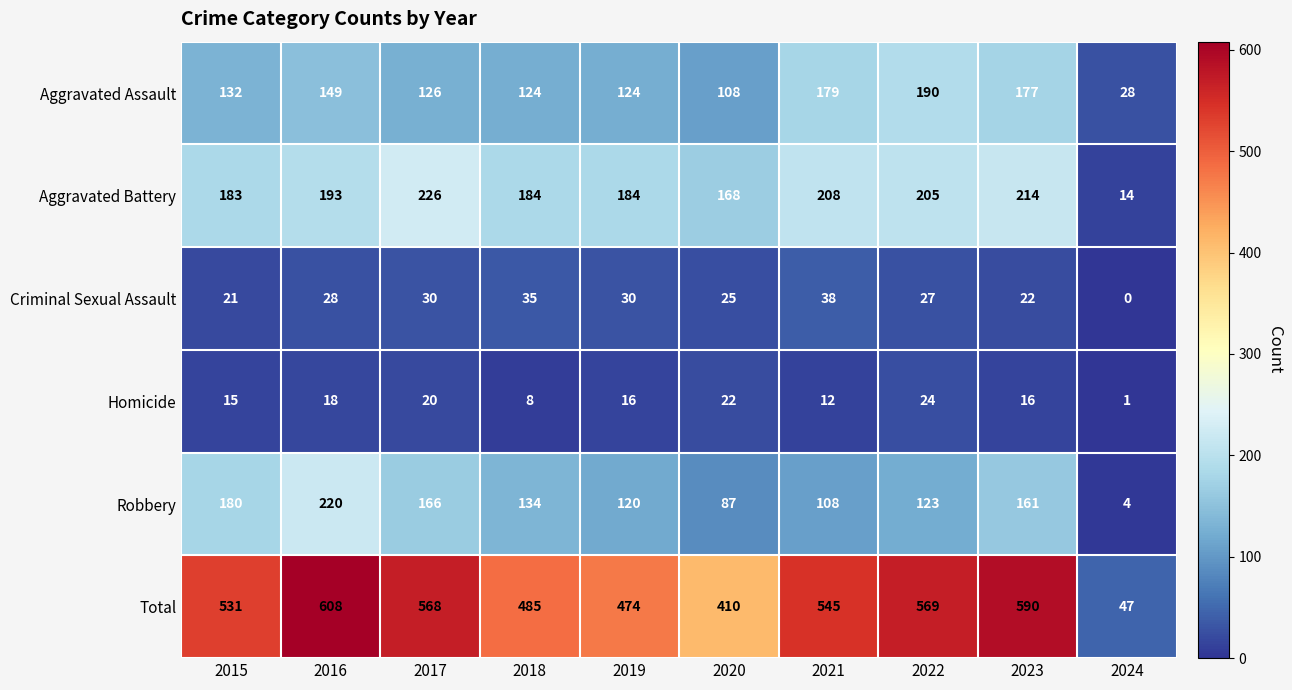

How many distinct data groups are displayed?

6